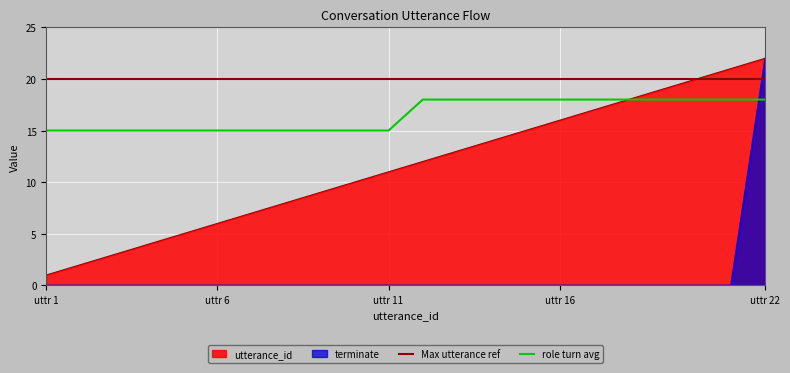

Between 10 and 17, which series saw the biggest shift?

utterance_id